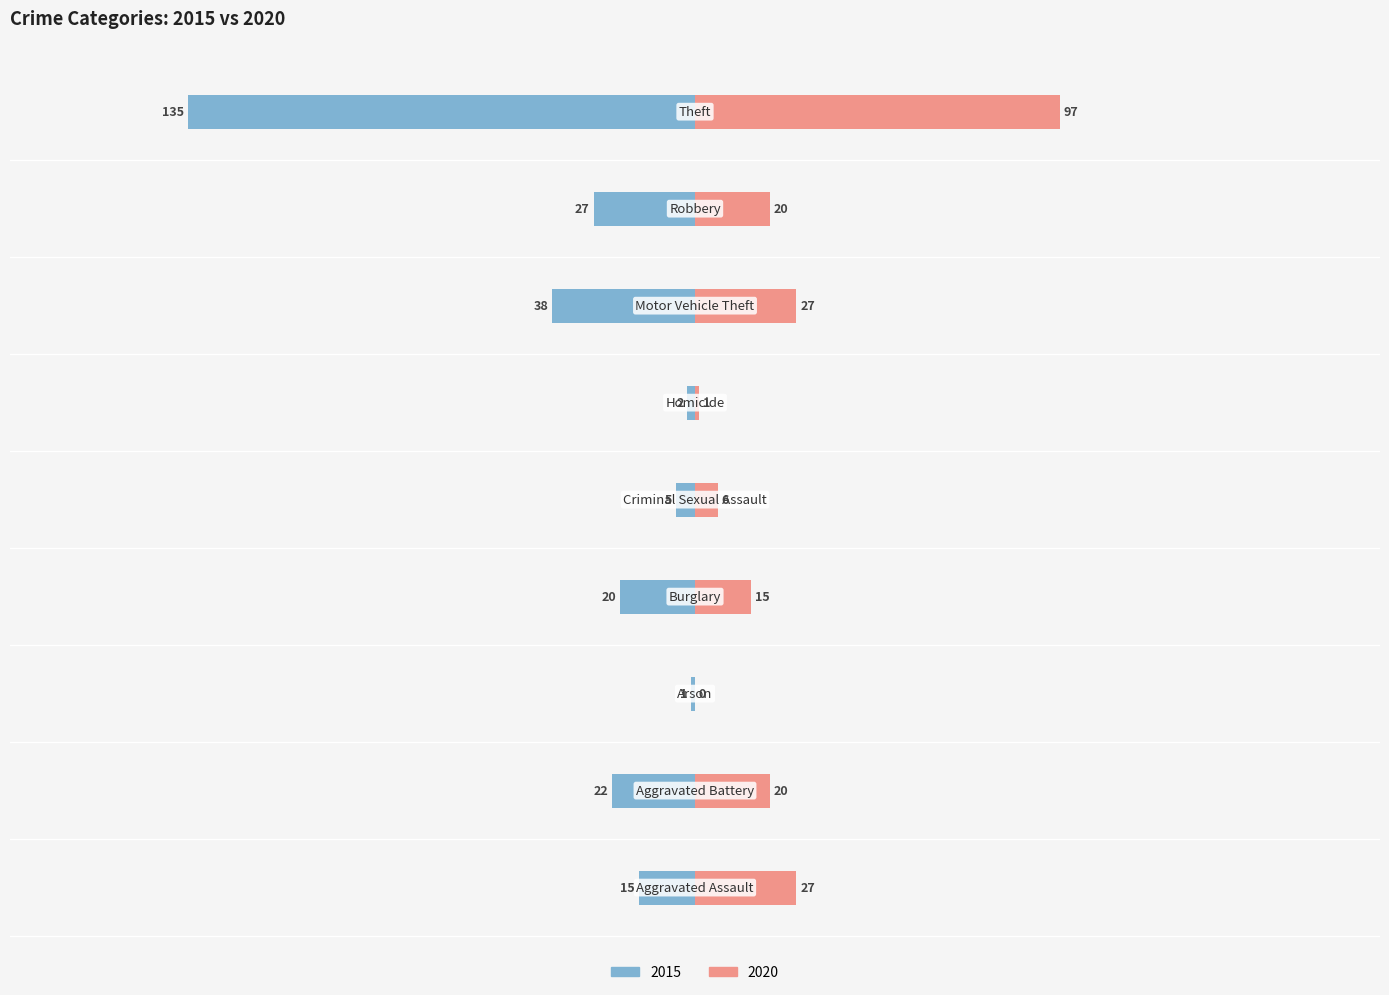

Are the bars horizontal?

Yes